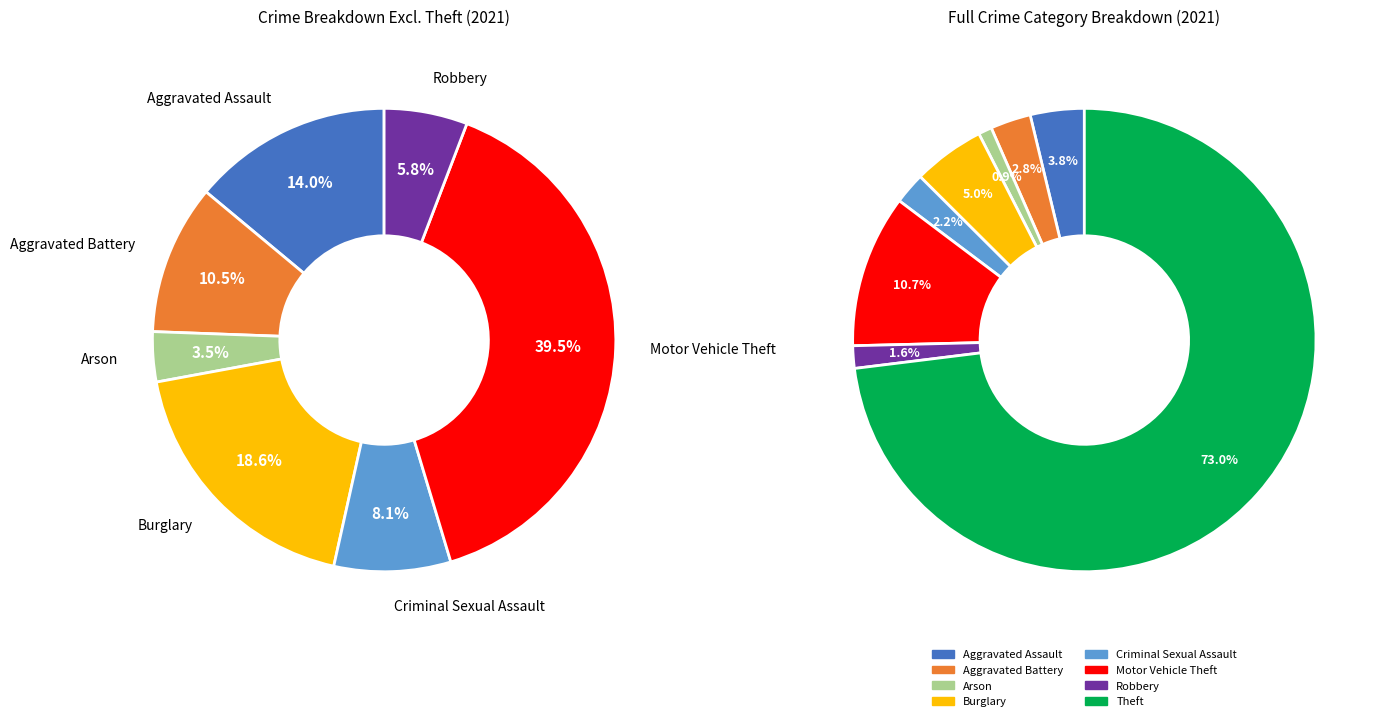

What percentage is the Motor Vehicle Theft slice, to the nearest percent?

11%